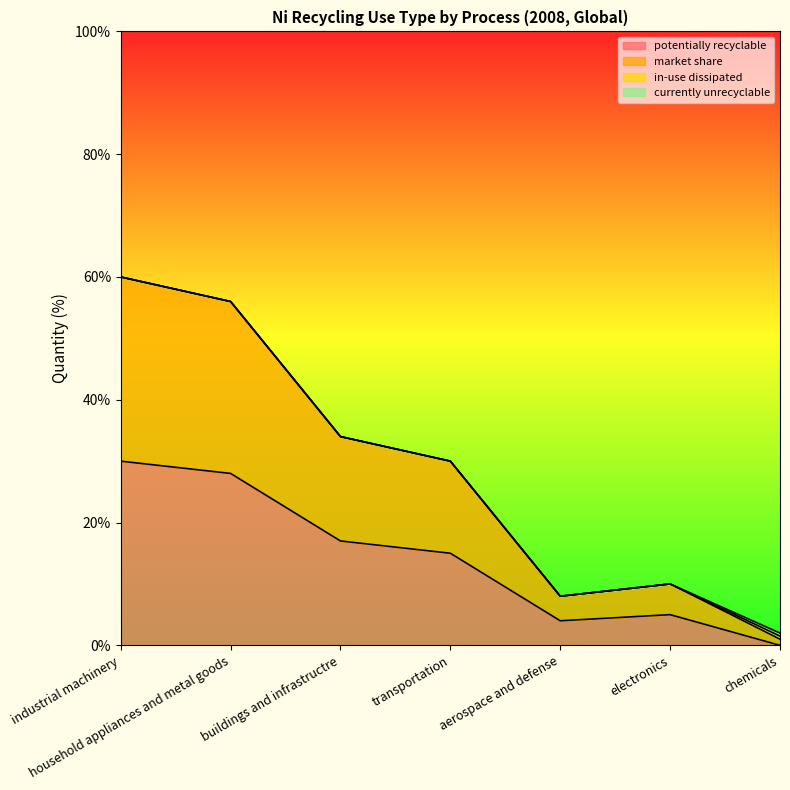

True or false: market share and potentially recyclable intersect in this chart.

False